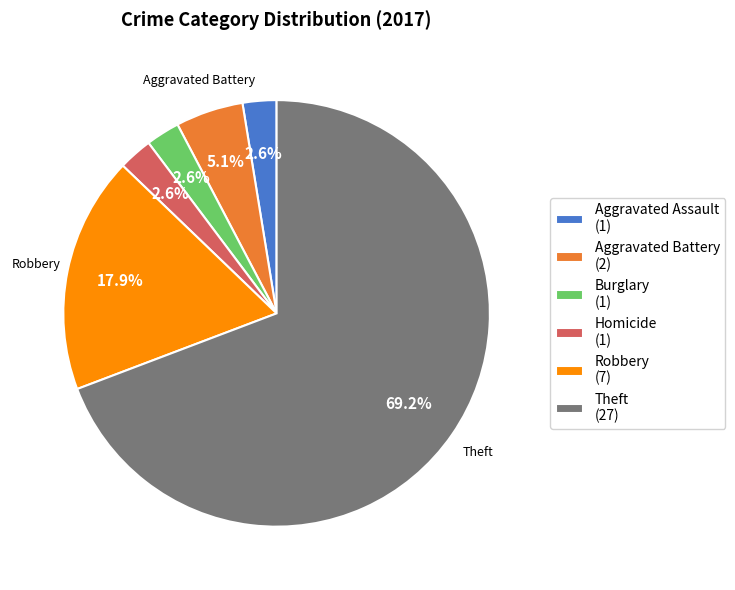

Does Homicide (1) account for over 50% of the chart?

No